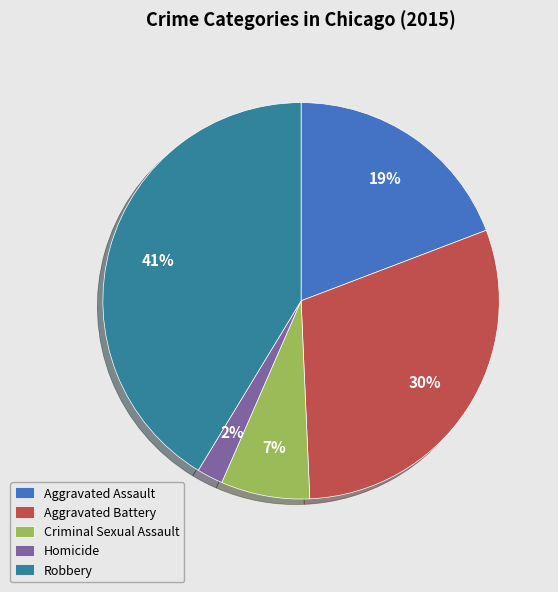

Rank the categories by value from highest to lowest.

Robbery, Aggravated Battery, Aggravated Assault, Criminal Sexual Assault, Homicide